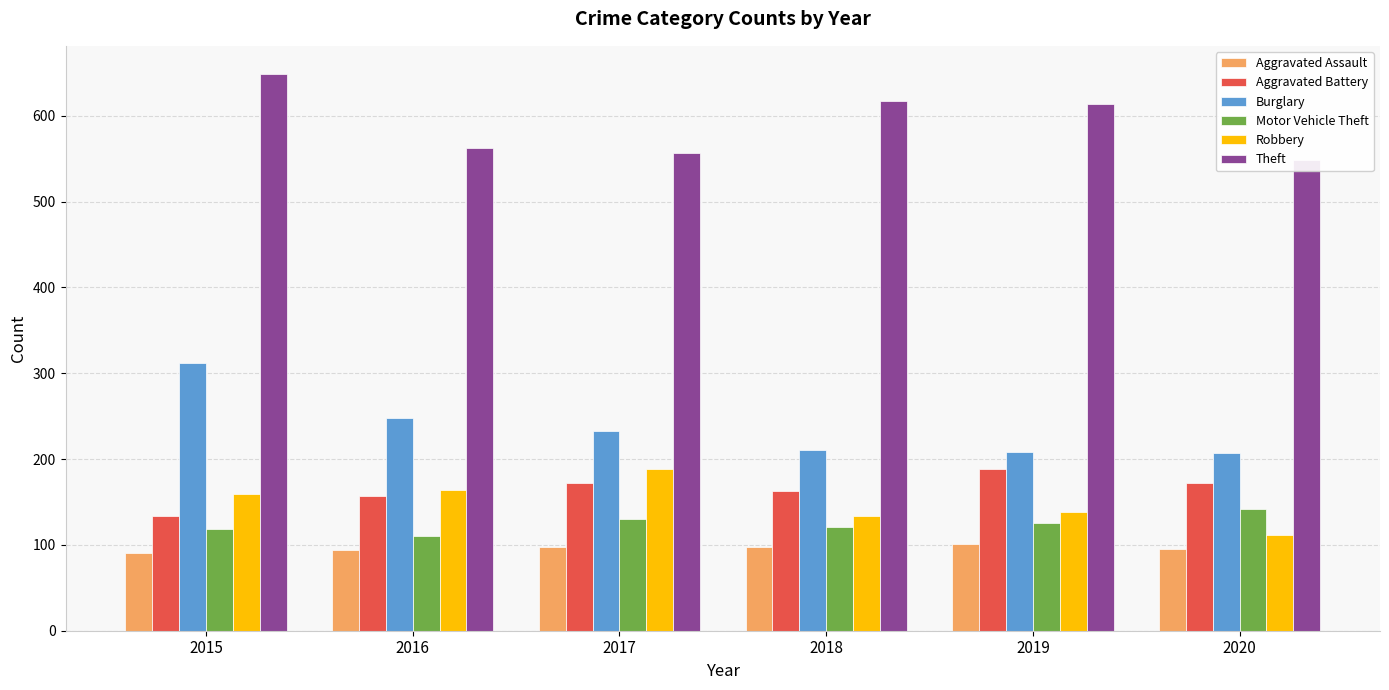

Which label corresponds to the largest value in the chart?

2015